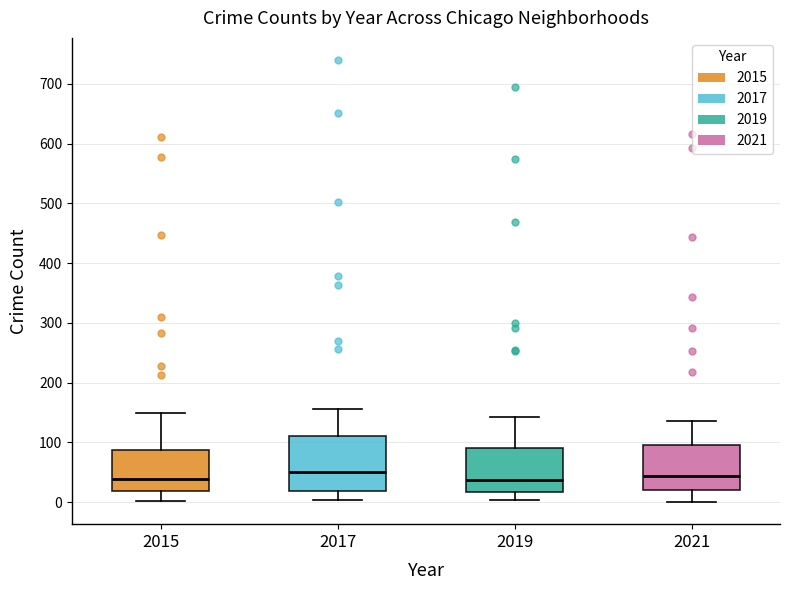

Where is the upper edge of the box at x = 2019 on the y-axis? The values are not printed on the chart, so give them approximately, as read against the axis.

90